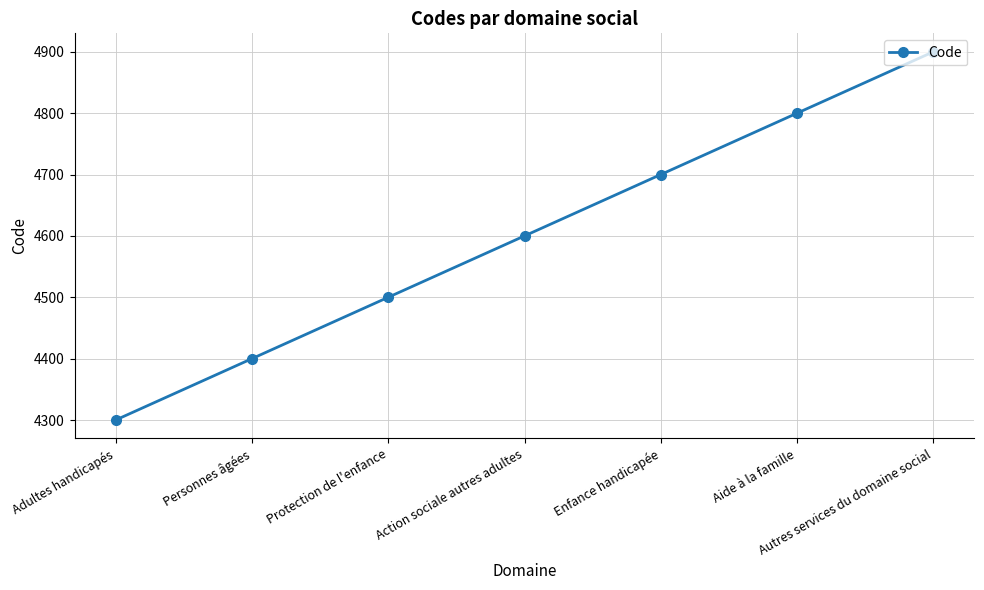

What is the value of the 6th point from the left?

4800